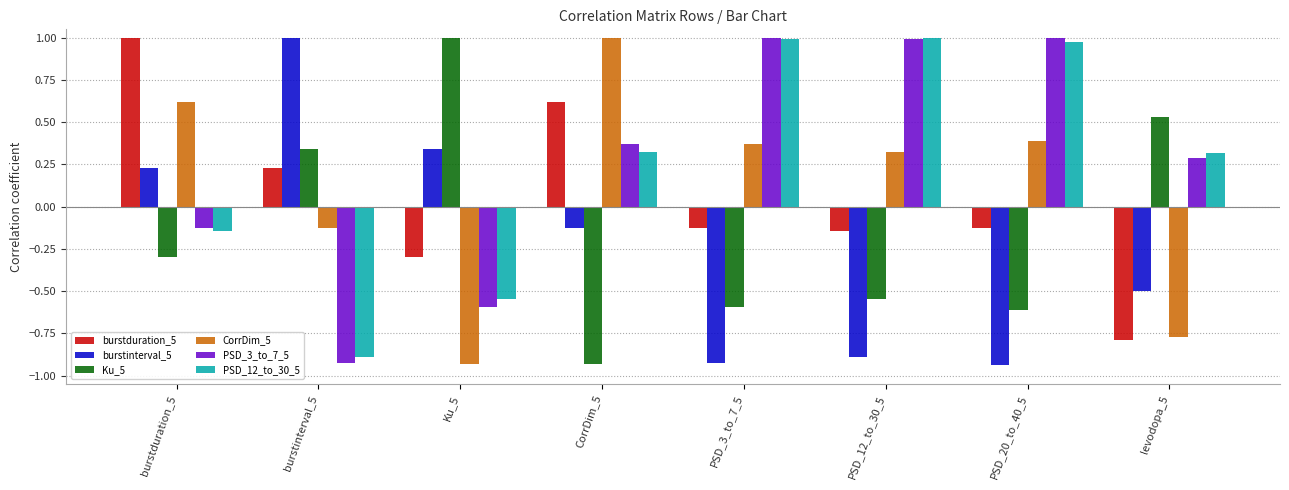

What is the difference between the highest and lowest values at Ku_5?

1.9